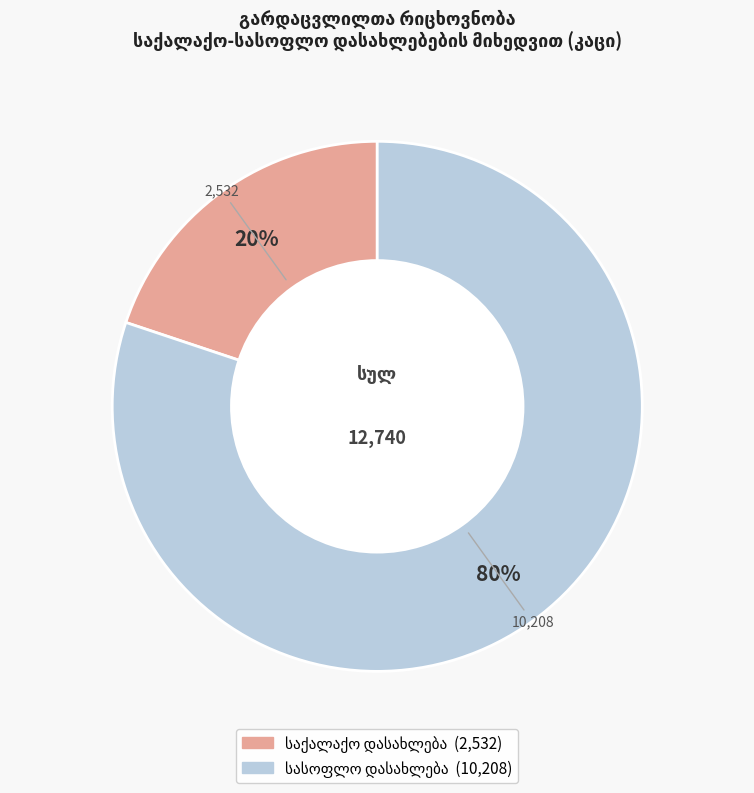

Does any single category account for the majority?

Yes